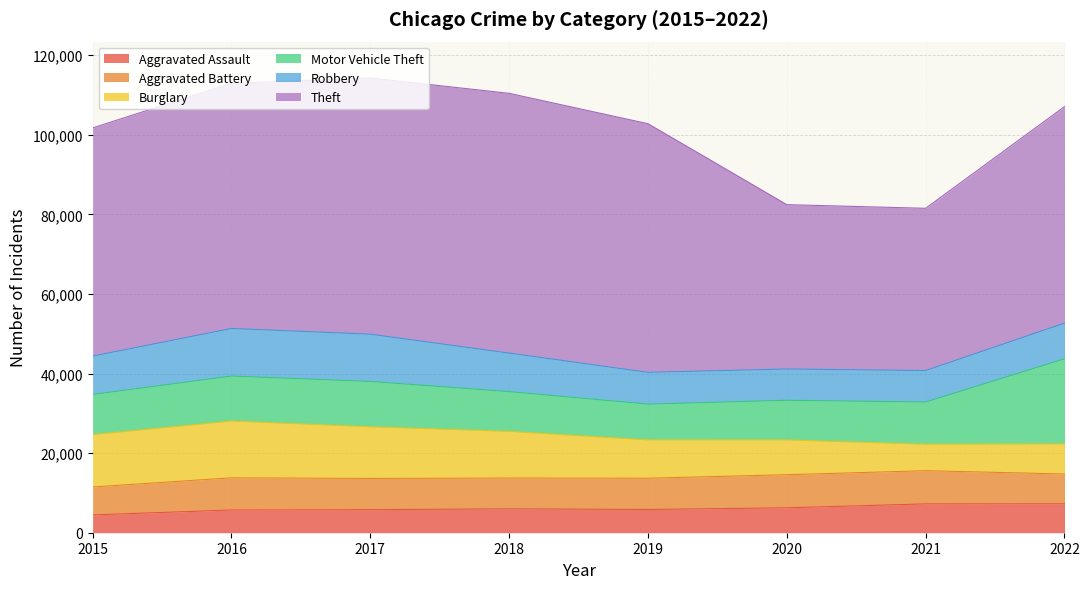

At how many categories does at least one series exceed 61584?

4